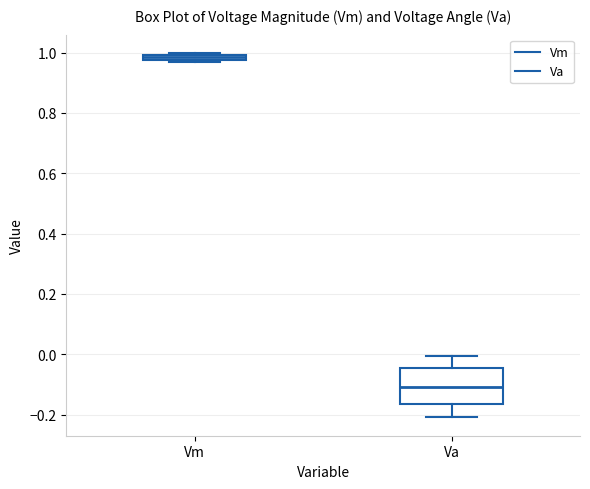

Which box's median line is the highest?

Vm